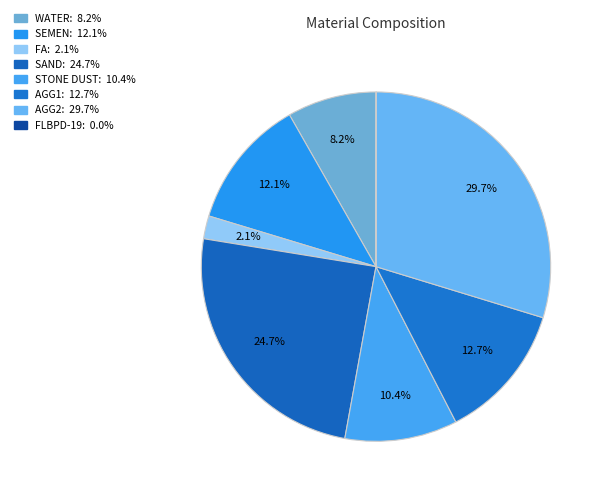

How many segments does this pie chart have?

8